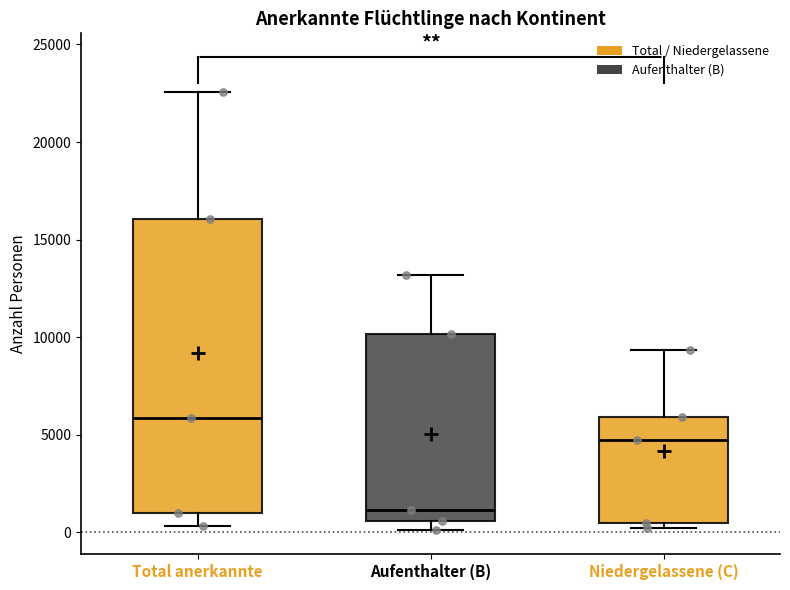

Reading left to right, read every box against the y-axis: the position of its median line, the range the box covers, and the ends of its whiskers. The values are not printed on the chart, so give them approximately, as read against the axis.

Total anerkannte: median 6000, box 1000 to 16000, whiskers 500 to 22500
Aufenthalter (B): median 1000, box 500 to 10000, whiskers 0 to 13000
Niedergelassene (C): median 4500, box 500 to 6000, whiskers 0 to 9500